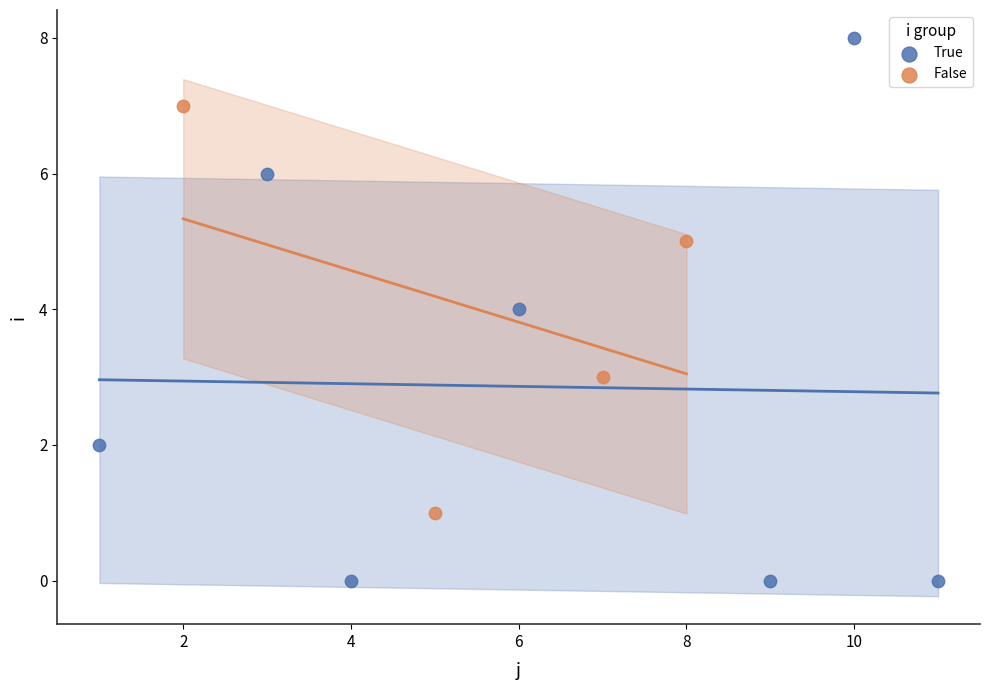

Which series has the widest spread of Y values?

True